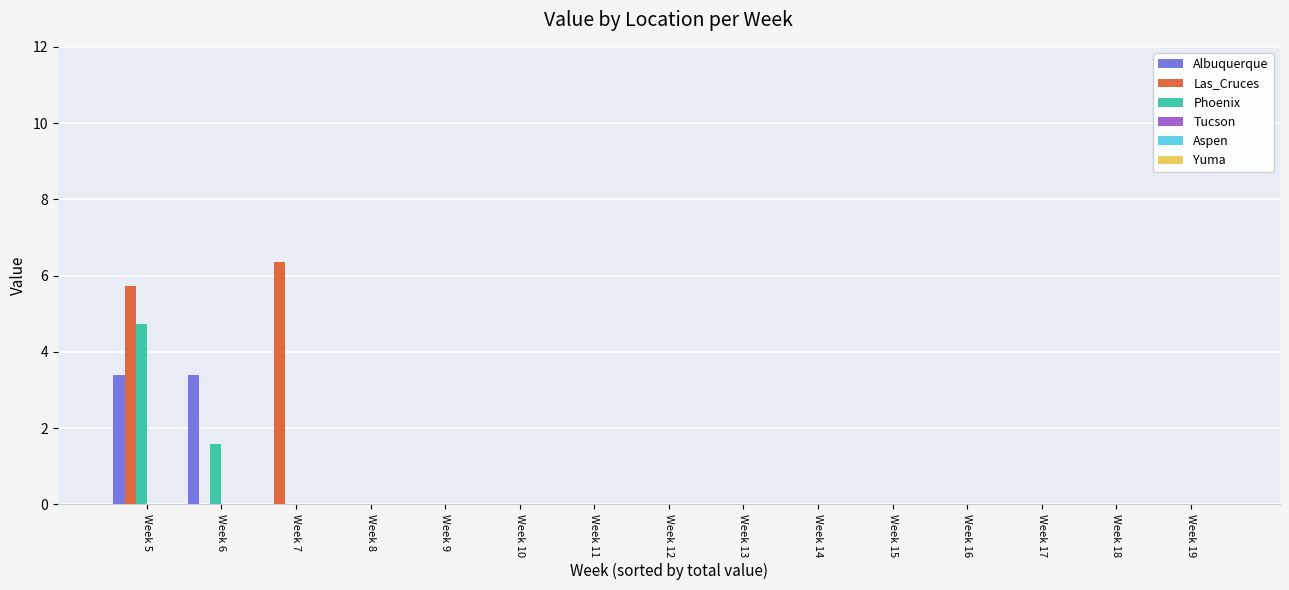

How many categories are shown in the chart?

15